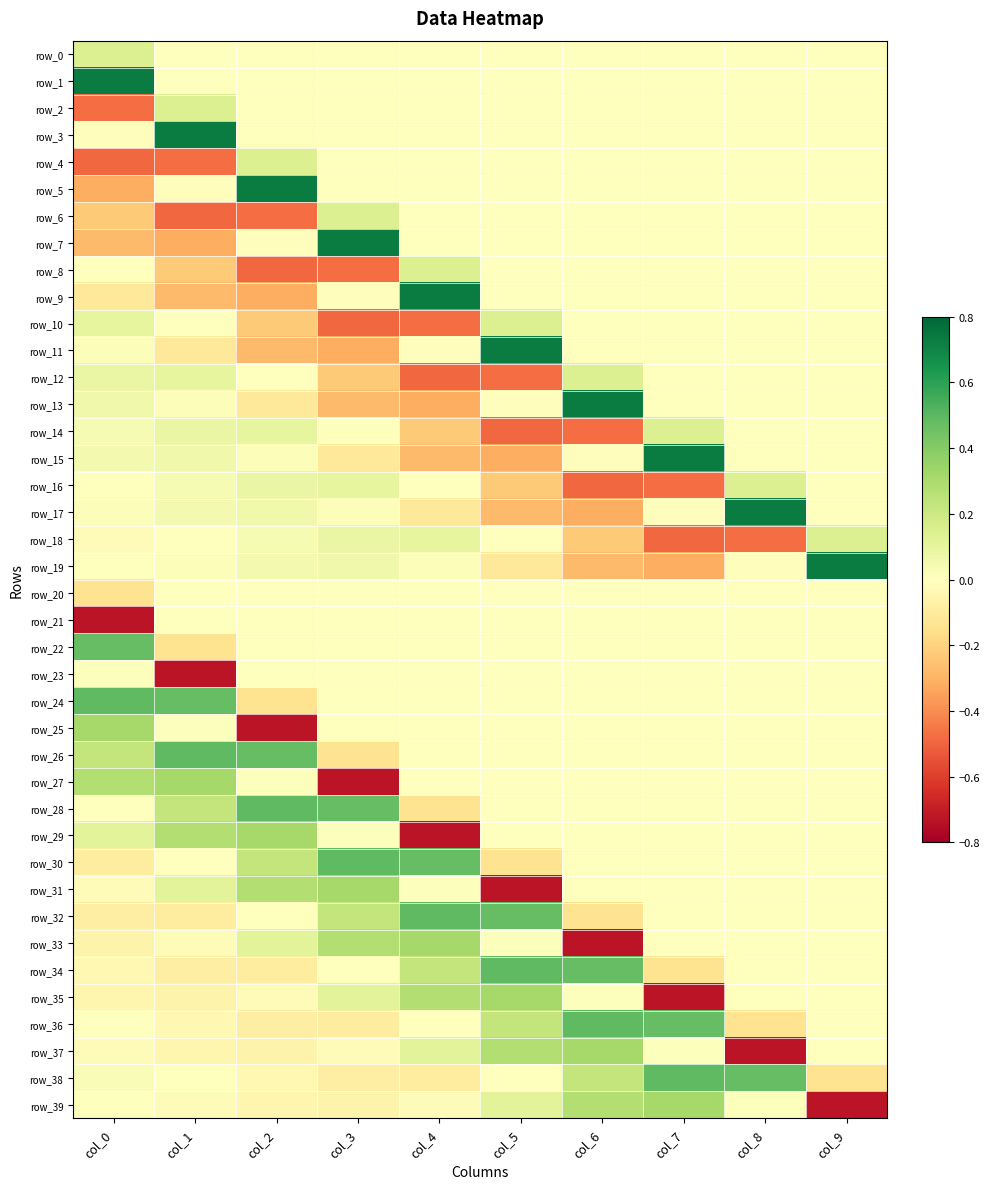

Reading left to right, transcribe all the data shown in this chart.

row_0: 0.1	0.0	0.0	0.0	0.0	0.0	0.0	0.0	0.0	0.0
row_1: 0.7	0.0	0.0	0.0	0.0	0.0	0.0	0.0	0.0	0.0
row_2: -0.5	0.1	0.0	0.0	0.0	0.0	0.0	0.0	0.0	0.0
row_3: -0.0	0.7	0.0	0.0	0.0	0.0	0.0	0.0	0.0	0.0
row_4: -0.5	-0.5	0.1	0.0	0.0	0.0	0.0	0.0	0.0	0.0
row_5: -0.3	-0.0	0.7	0.0	0.0	0.0	0.0	0.0	0.0	0.0
row_6: -0.2	-0.5	-0.5	0.1	0.0	0.0	0.0	0.0	0.0	0.0
row_7: -0.3	-0.3	-0.0	0.7	0.0	0.0	0.0	0.0	0.0	0.0
row_8: -0.0	-0.2	-0.5	-0.5	0.1	0.0	0.0	0.0	0.0	0.0
row_9: -0.1	-0.3	-0.3	-0.0	0.7	0.0	0.0	0.0	0.0	0.0
row_10: 0.1	-0.0	-0.2	-0.5	-0.5	0.1	0.0	0.0	0.0	0.0
row_11: 0.0	-0.1	-0.3	-0.3	-0.0	0.7	0.0	0.0	0.0	0.0
row_12: 0.1	0.1	-0.0	-0.2	-0.5	-0.5	0.1	0.0	0.0	0.0
row_13: 0.1	0.0	-0.1	-0.3	-0.3	-0.0	0.7	0.0	0.0	0.0
row_14: 0.0	0.1	0.1	-0.0	-0.2	-0.5	-0.5	0.1	0.0	0.0
row_15: 0.0	0.1	0.0	-0.1	-0.3	-0.3	-0.0	0.7	0.0	0.0
row_16: -0.0	0.0	0.1	0.1	-0.0	-0.2	-0.5	-0.5	0.1	0.0
row_17: 0.0	0.0	0.1	0.0	-0.1	-0.3	-0.3	-0.0	0.7	0.0
row_18: -0.0	-0.0	0.0	0.1	0.1	-0.0	-0.2	-0.5	-0.5	0.1
row_19: -0.0	0.0	0.0	0.1	0.0	-0.1	-0.3	-0.3	-0.0	0.7
row_20: -0.1	-0.0	-0.0	-0.0	-0.0	-0.0	-0.0	-0.0	-0.0	-0.0
row_21: -0.7	-0.0	-0.0	-0.0	-0.0	-0.0	-0.0	-0.0	-0.0	-0.0
row_22: 0.5	-0.1	-0.0	-0.0	-0.0	-0.0	-0.0	-0.0	-0.0	-0.0
row_23: 0.0	-0.7	-0.0	-0.0	-0.0	-0.0	-0.0	-0.0	-0.0	-0.0
row_24: 0.5	0.5	-0.1	-0.0	-0.0	-0.0	-0.0	-0.0	-0.0	-0.0
row_25: 0.3	0.0	-0.7	-0.0	-0.0	-0.0	-0.0	-0.0	-0.0	-0.0
row_26: 0.2	0.5	0.5	-0.1	-0.0	-0.0	-0.0	-0.0	-0.0	-0.0
row_27: 0.3	0.3	0.0	-0.7	-0.0	-0.0	-0.0	-0.0	-0.0	-0.0
row_28: 0.0	0.2	0.5	0.5	-0.1	-0.0	-0.0	-0.0	-0.0	-0.0
row_29: 0.1	0.3	0.3	0.0	-0.7	-0.0	-0.0	-0.0	-0.0	-0.0
row_30: -0.1	0.0	0.2	0.5	0.5	-0.1	-0.0	-0.0	-0.0	-0.0
row_31: -0.0	0.1	0.3	0.3	0.0	-0.7	-0.0	-0.0	-0.0	-0.0
row_32: -0.1	-0.1	0.0	0.2	0.5	0.5	-0.1	-0.0	-0.0	-0.0
row_33: -0.1	-0.0	0.1	0.3	0.3	0.0	-0.7	-0.0	-0.0	-0.0
row_34: -0.0	-0.1	-0.1	0.0	0.2	0.5	0.5	-0.1	-0.0	-0.0
row_35: -0.0	-0.1	-0.0	0.1	0.3	0.3	0.0	-0.7	-0.0	-0.0
row_36: 0.0	-0.0	-0.1	-0.1	0.0	0.2	0.5	0.5	-0.1	-0.0
row_37: -0.0	-0.0	-0.1	-0.0	0.1	0.3	0.3	0.0	-0.7	-0.0
row_38: 0.0	0.0	-0.0	-0.1	-0.1	0.0	0.2	0.5	0.5	-0.1
row_39: 0.0	-0.0	-0.0	-0.1	-0.0	0.1	0.3	0.3	0.0	-0.7